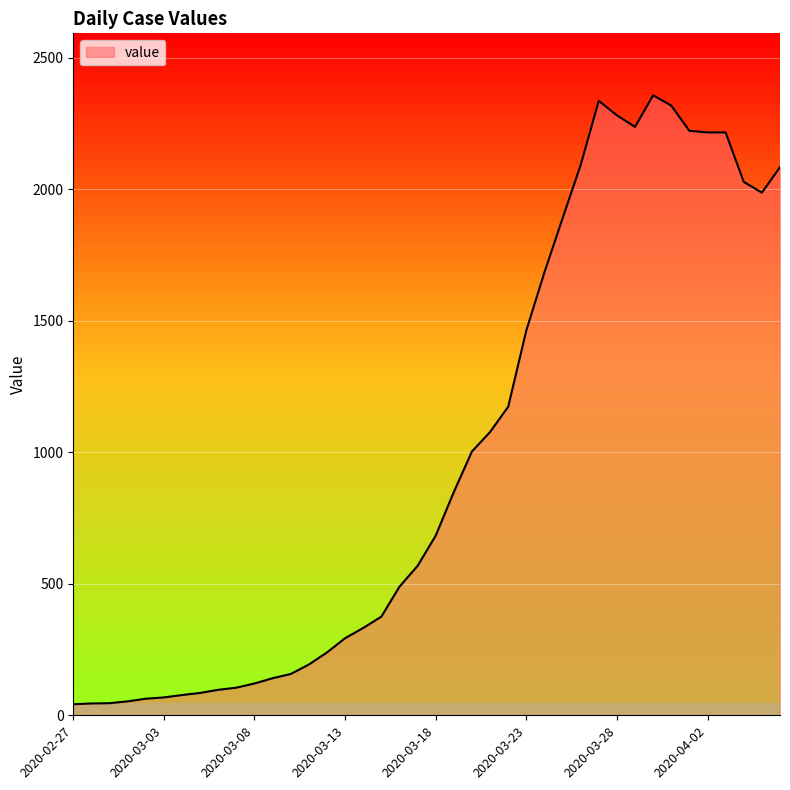

What is the difference between the maximum and minimum values?

2315